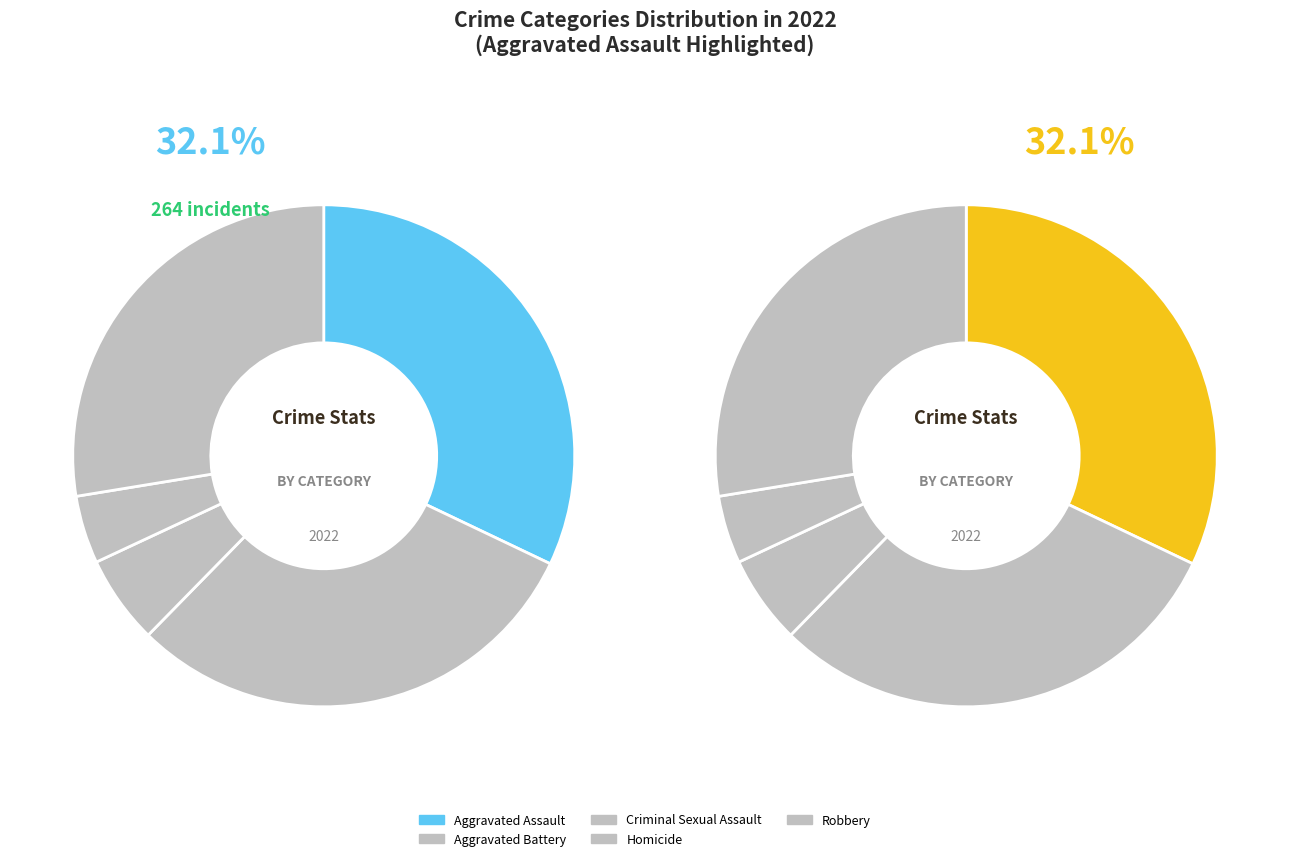

How many slices are in this pie chart?

5